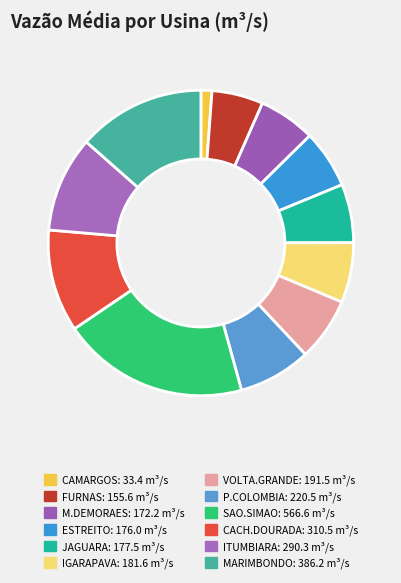

What percentage is the CAMARGOS slice, to the nearest percent?

1%